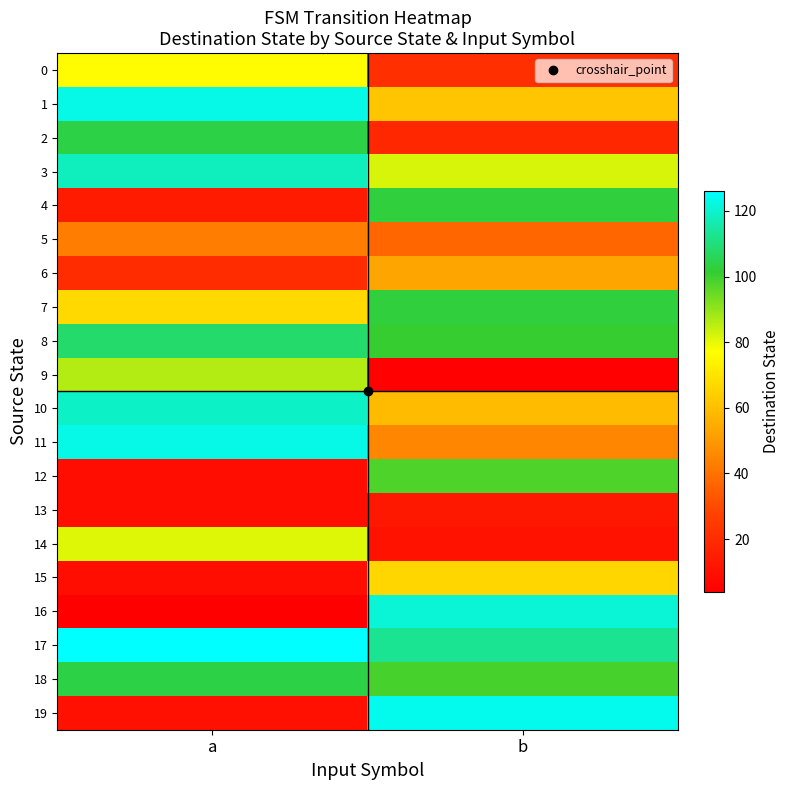

Reading left to right, what are all the values shown in this chart?

0: a=76	b=21
1: a=123	b=62
2: a=104	b=18
3: a=118	b=82
4: a=14	b=103
5: a=43	b=37
6: a=20	b=53
7: a=67	b=103
8: a=108	b=101
9: a=86	b=5
10: a=119	b=59
11: a=123	b=45
12: a=9	b=98
13: a=9	b=13
14: a=81	b=11
15: a=9	b=66
16: a=4	b=121
17: a=126	b=113
18: a=104	b=99
19: a=10	b=124